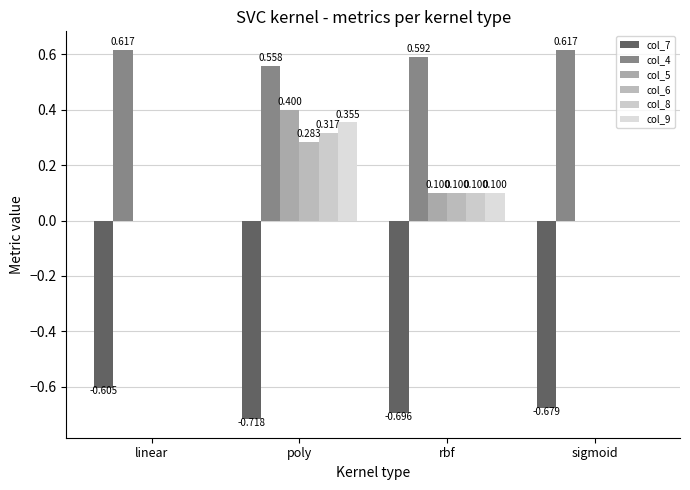

Between linear and poly, which series saw the biggest shift?

col_5